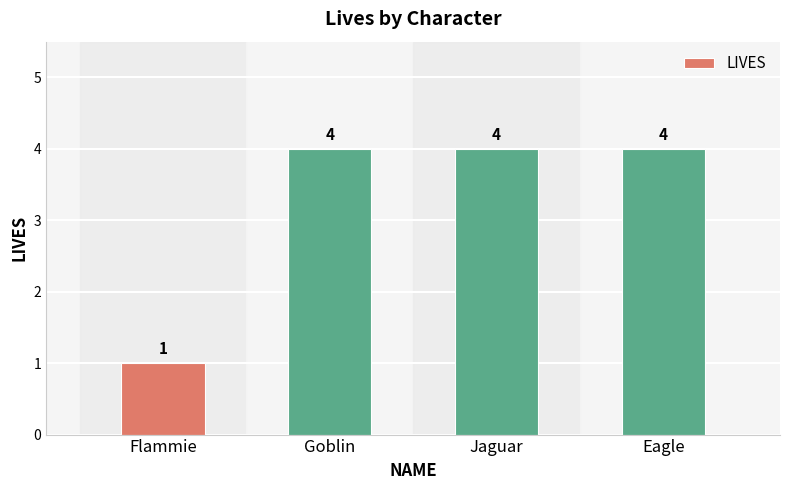

Reading right to left, list all the values displayed in this chart.

Eagle=4	Jaguar=4	Goblin=4	Flammie=1